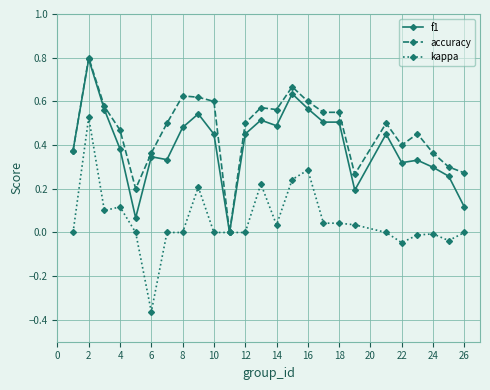

Rank the series by their average value, from lowest to highest.

kappa, f1, accuracy